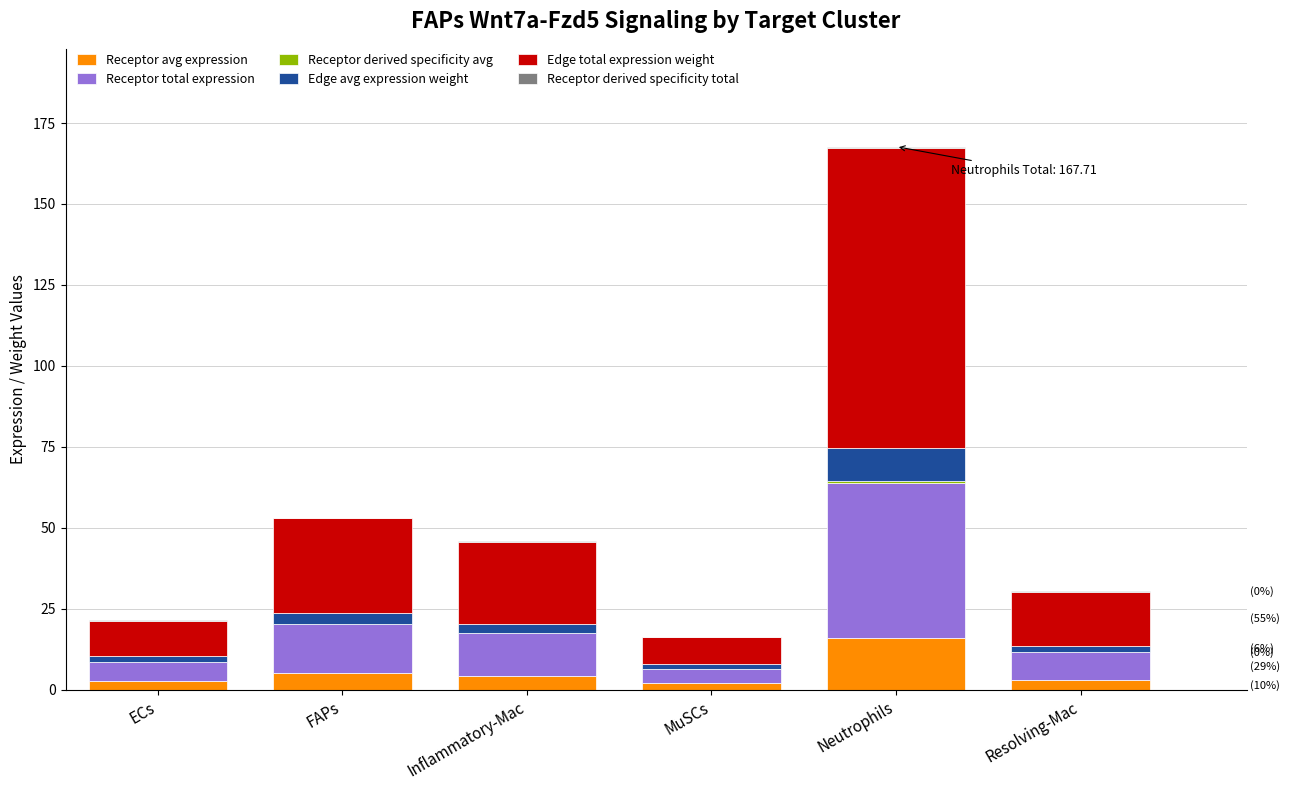

What is the highest value of the Receptor avg expression series?

16.0